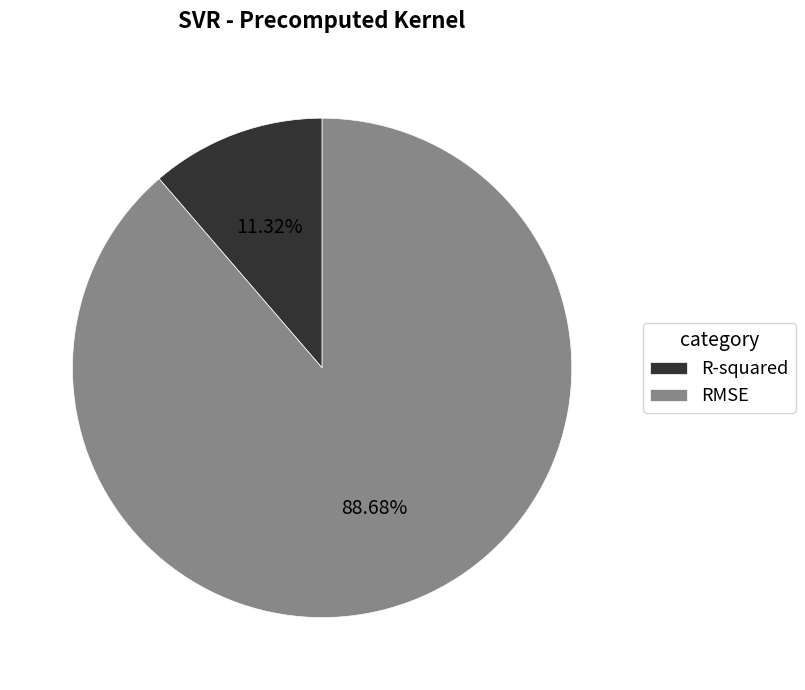

To the nearest percent, what is the average slice percentage?

50%